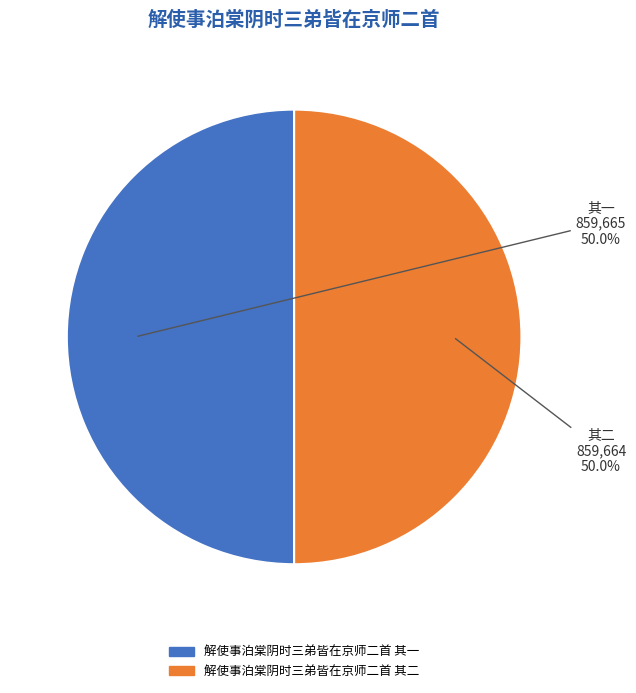

What percentage is the 解使事泊棠阴时三弟皆在京师二首 其一 slice, to the nearest percent?

50%